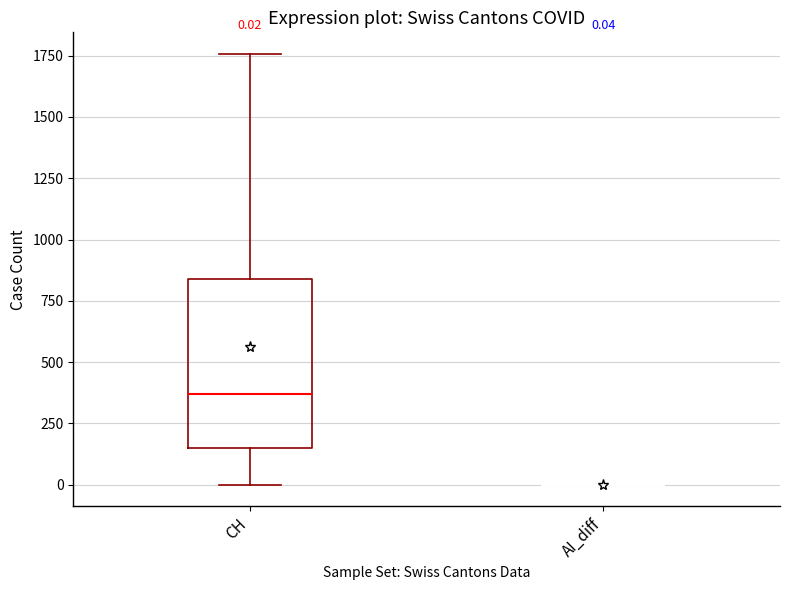

Comparing the boxes themselves (not the whiskers), which one is the tallest?

CH